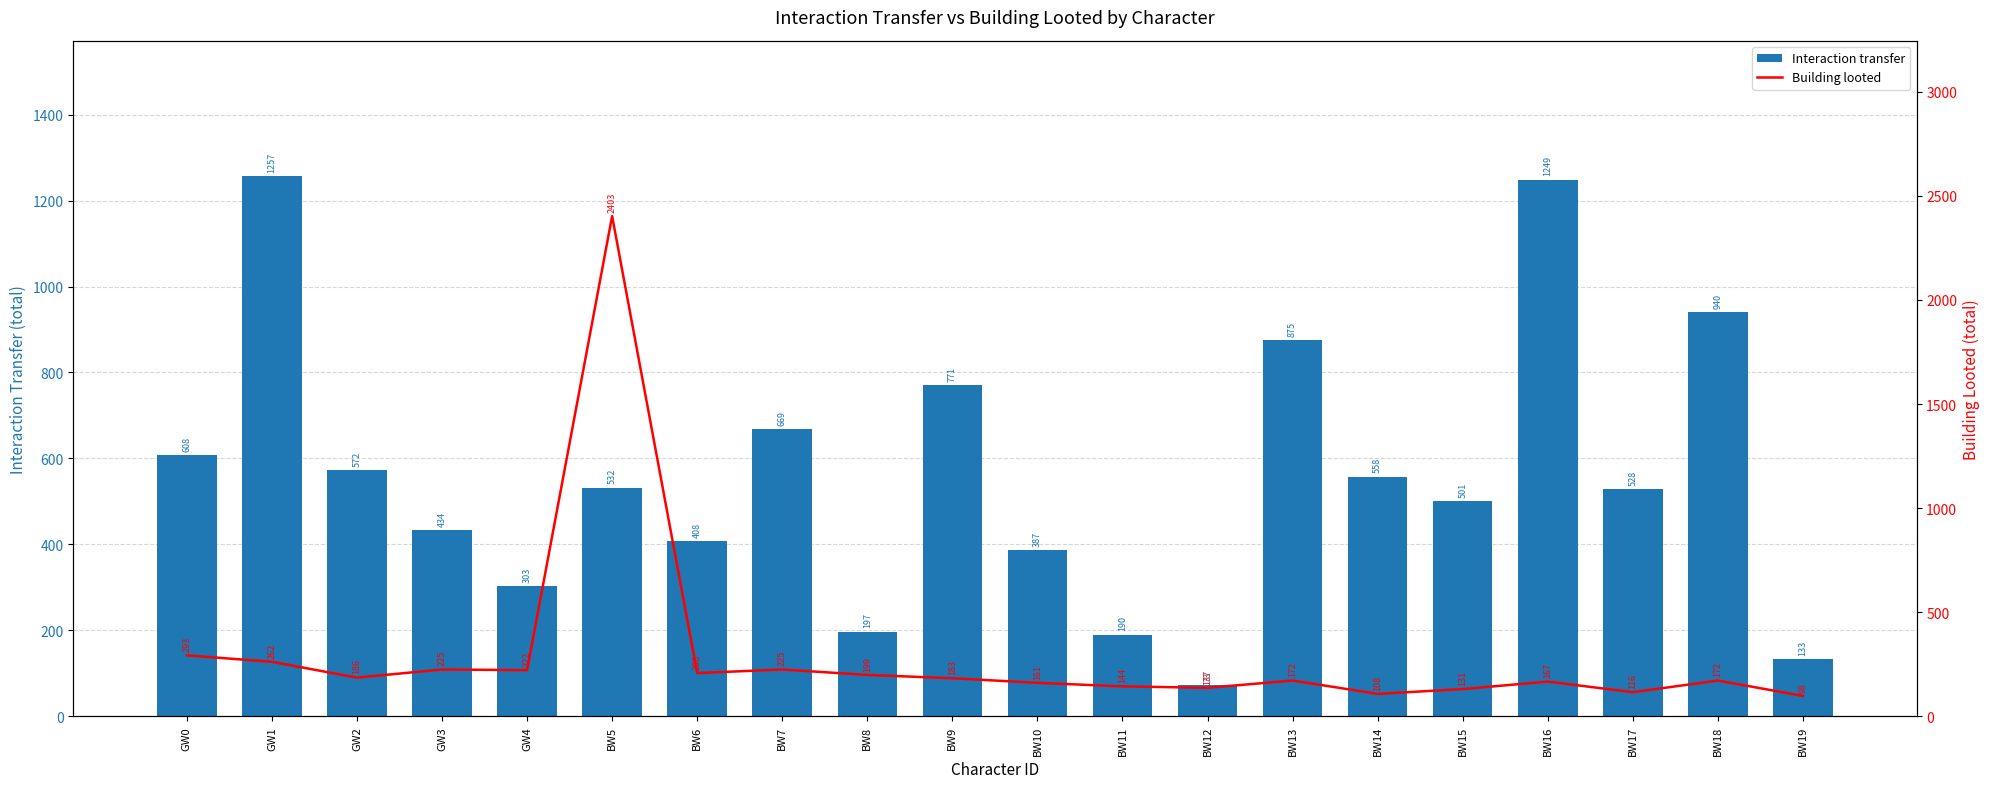

What is the difference between the Building looted values at BW11 and BW5?

2259